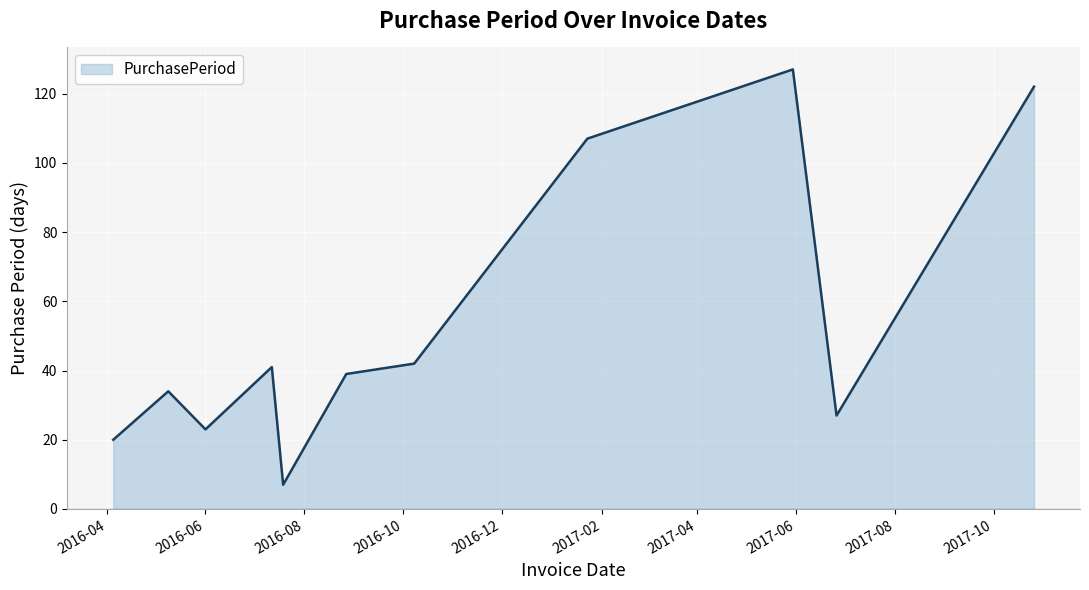

Reading left to right, what are all the values shown in this chart?

20	34	23	41	7	39	42	107	127	27	122